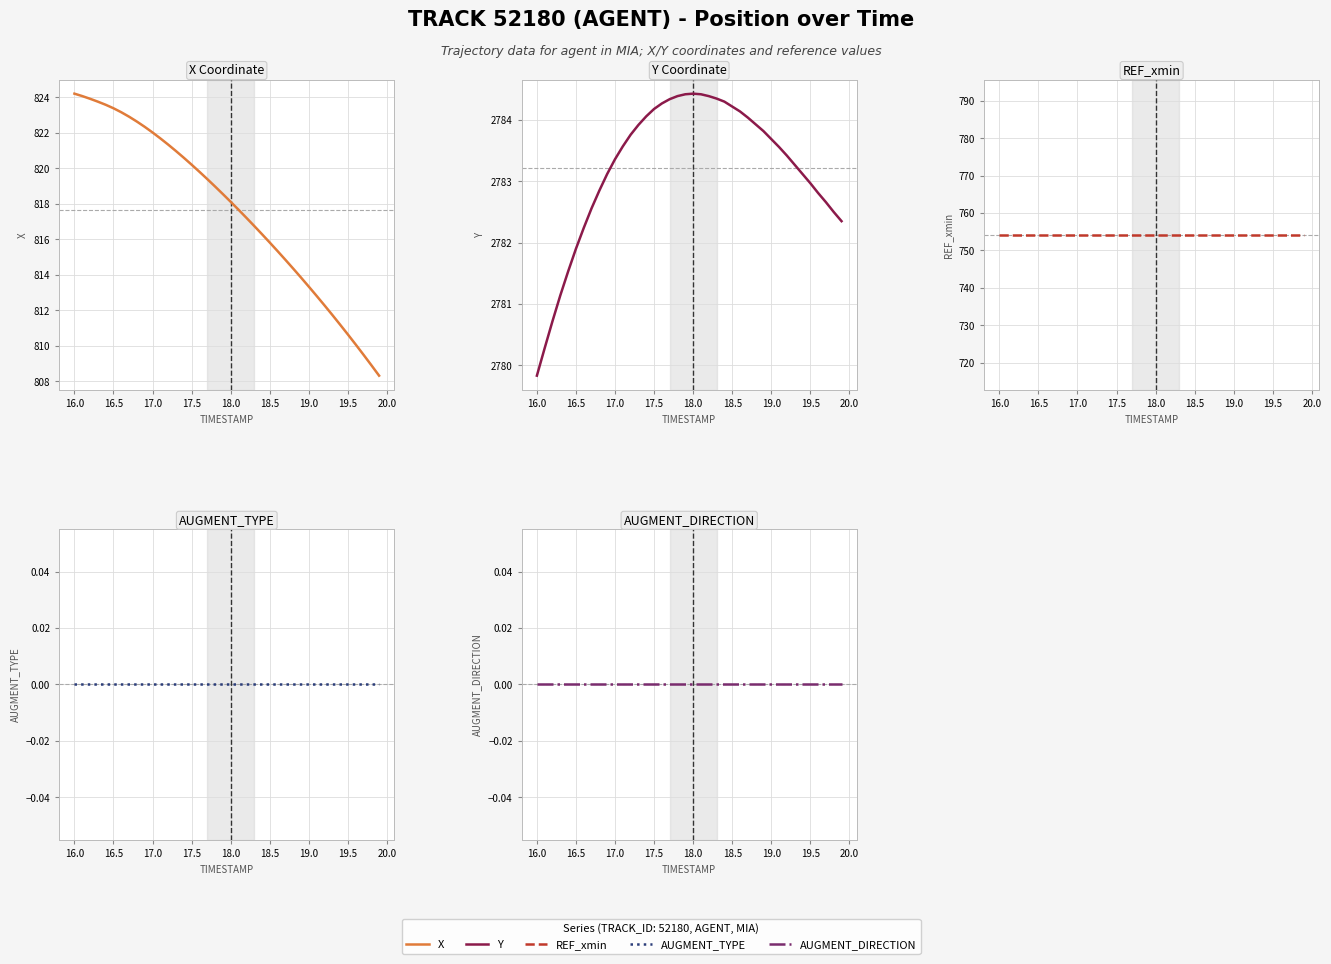

Reading left to right, what are all the values shown in this chart?

X: 824.2	824.1	823.9	823.8	823.6	823.4	823.2	822.9	822.6	822.3	822.0	821.7	821.3	821.0	820.6	820.2	819.8	819.4	819.0	818.5	818.1	817.7	817.2	816.8	816.3	815.8	815.3	814.8	814.4	813.8	813.3	812.8	812.3	811.7	811.2	810.6	810.1	809.5	808.9	808.3
Y: 2779.8	2780.3	2780.7	2781.1	2781.5	2781.9	2782.2	2782.6	2782.8	2783.1	2783.4	2783.6	2783.8	2783.9	2784.1	2784.2	2784.3	2784.3	2784.4	2784.4	2784.4	2784.4	2784.4	2784.3	2784.3	2784.2	2784.1	2784.0	2783.9	2783.8	2783.7	2783.6	2783.4	2783.3	2783.1	2783.0	2782.8	2782.7	2782.5	2782.3
REF_xmin: 754.2	754.2	754.2	754.2	754.2	754.2	754.2	754.2	754.2	754.2	754.2	754.2	754.2	754.2	754.2	754.2	754.2	754.2	754.2	754.2	754.2	754.2	754.2	754.2	754.2	754.2	754.2	754.2	754.2	754.2	754.2	754.2	754.2	754.2	754.2	754.2	754.2	754.2	754.2	754.2
AUGMENT_TYPE: 0.0	0.0	0.0	0.0	0.0	0.0	0.0	0.0	0.0	0.0	0.0	0.0	0.0	0.0	0.0	0.0	0.0	0.0	0.0	0.0	0.0	0.0	0.0	0.0	0.0	0.0	0.0	0.0	0.0	0.0	0.0	0.0	0.0	0.0	0.0	0.0	0.0	0.0	0.0	0.0
AUGMENT_DIRECTION: 0.0	0.0	0.0	0.0	0.0	0.0	0.0	0.0	0.0	0.0	0.0	0.0	0.0	0.0	0.0	0.0	0.0	0.0	0.0	0.0	0.0	0.0	0.0	0.0	0.0	0.0	0.0	0.0	0.0	0.0	0.0	0.0	0.0	0.0	0.0	0.0	0.0	0.0	0.0	0.0